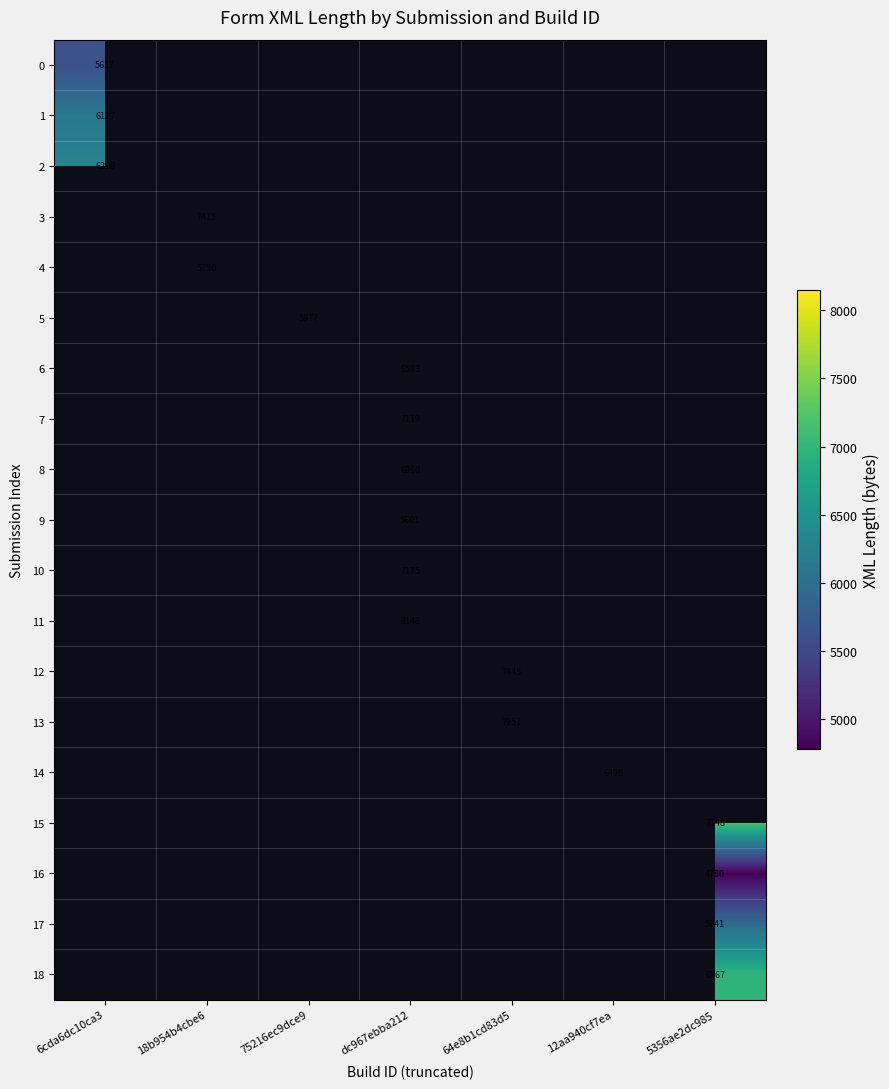

True or false: 13 has a value of 4131.2 at 64e8b1cd83d5.

False